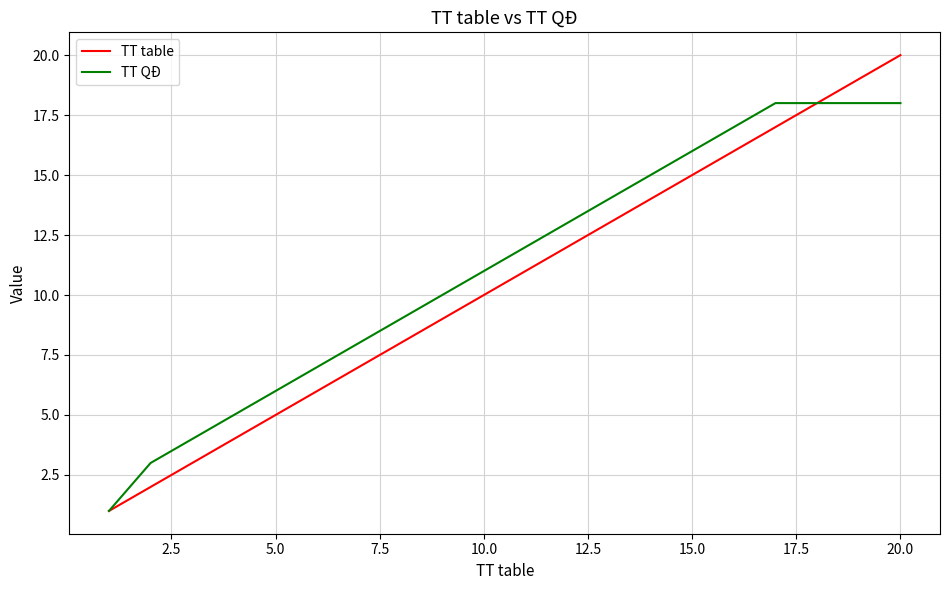

Reading left to right, extract all data points from this chart.

TT table: 1	2	3	4	5	6	7	8	9	10	11	12	13	14	15	16	17	18	19	20
TT QĐ: 1	3	4	5	6	7	8	9	10	11	12	13	14	15	16	17	18	18	18	18